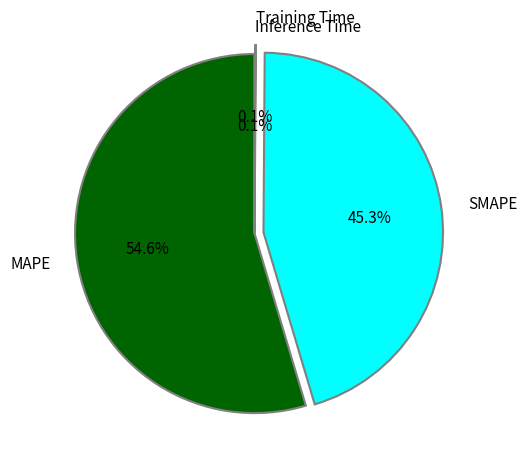

The SMAPE slice represents 45% of the pie. True or false?

True